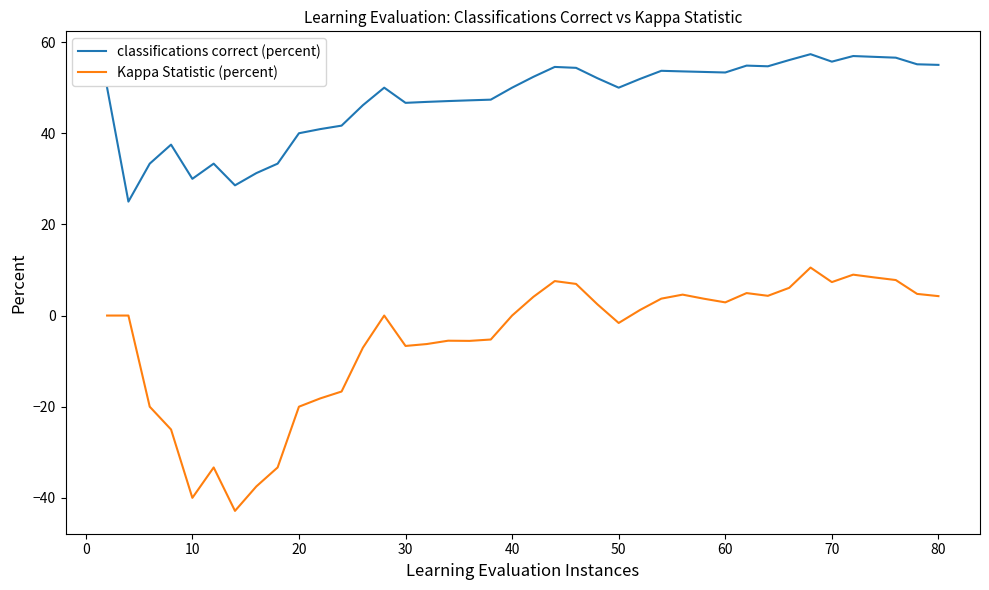

List the series in order of their overall mean, highest first.

classifications correct (percent), Kappa Statistic (percent)